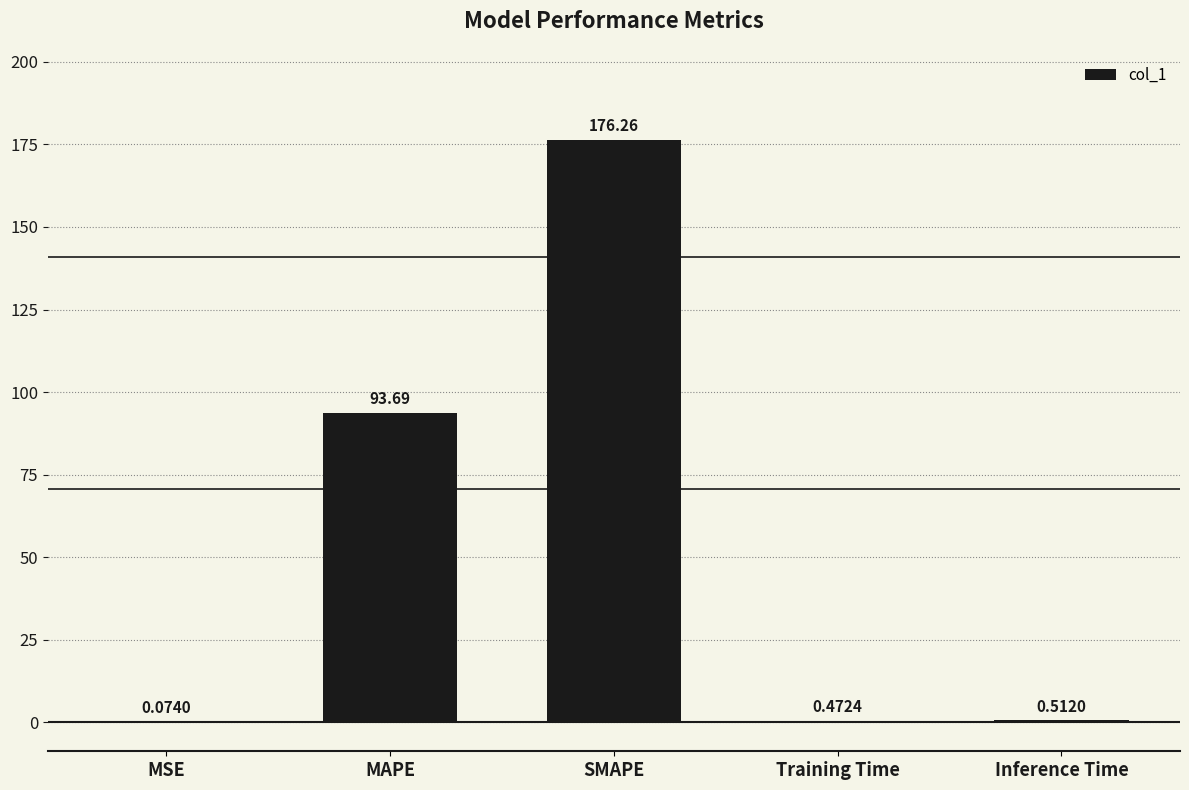

Which label corresponds to the largest value in the chart?

SMAPE